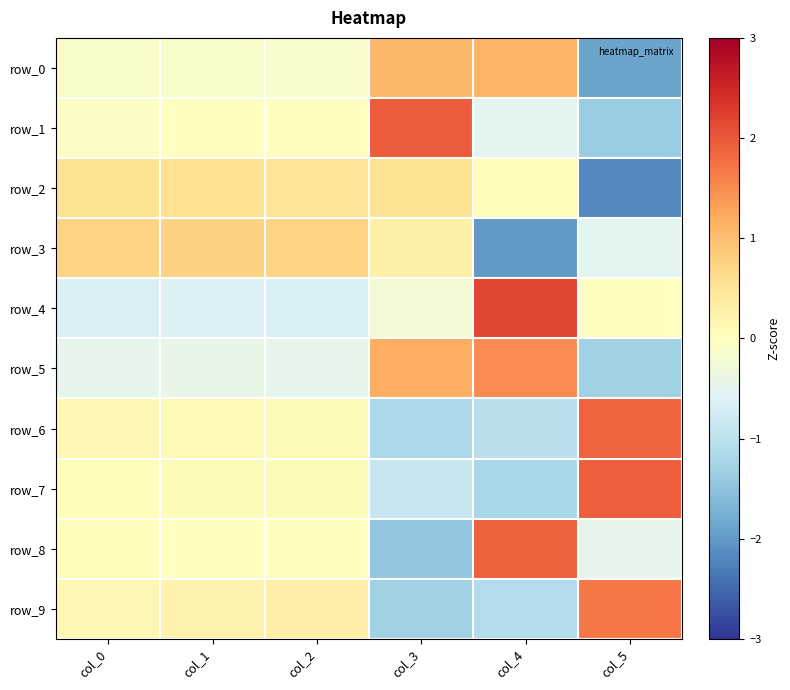

Which category has the highest value across all series?

col_4